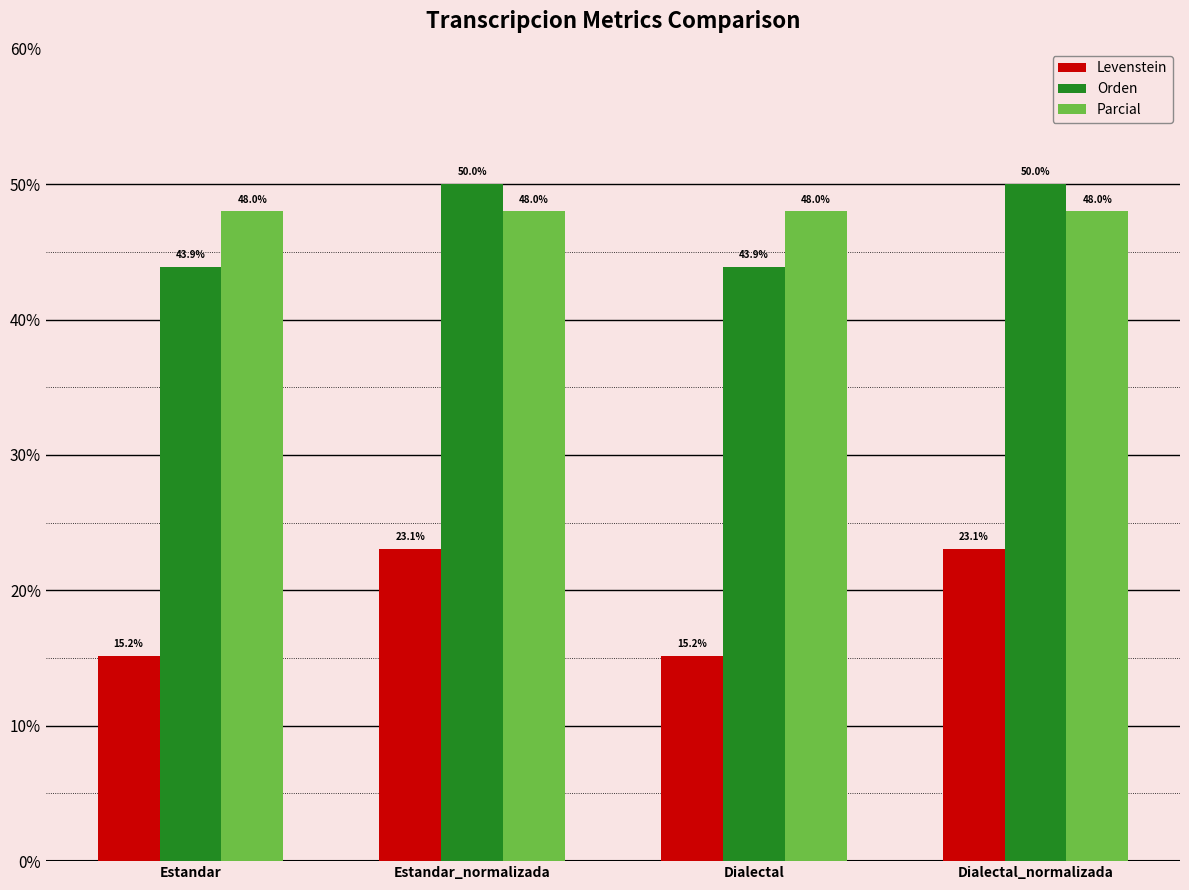

What is the lowest value of the Levenstein series?

15.2